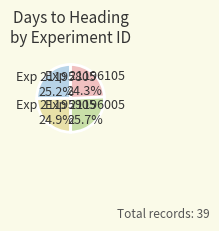

Count the number of slices in the pie.

4